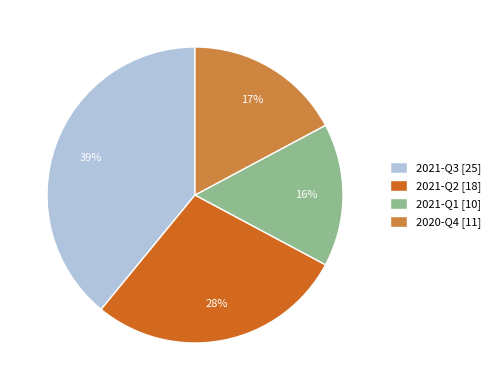

The 2021-Q3 slice represents 28% of the pie. True or false?

False